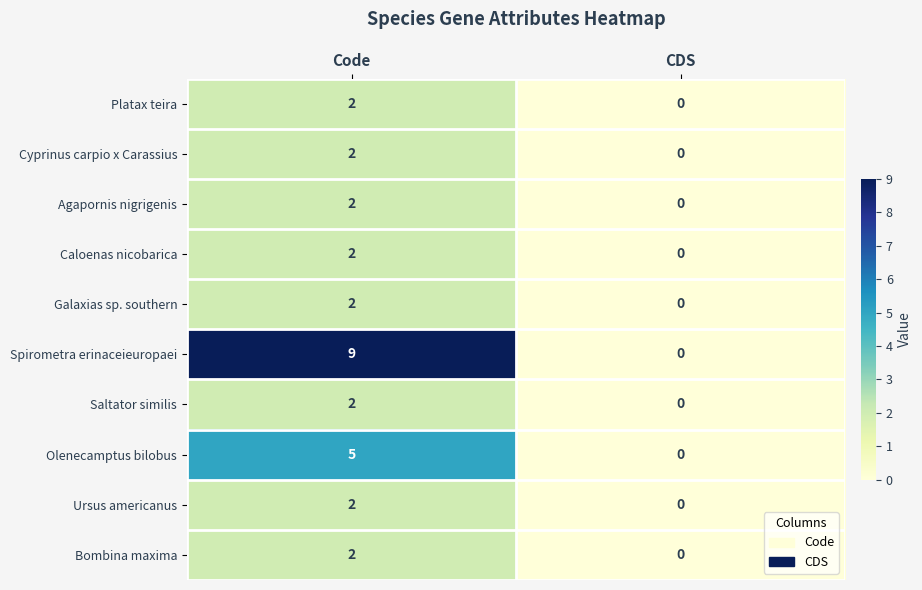

Reading right to left, list all the values displayed in this chart.

Platax teira: CDS=0	Code=2
Cyprinus carpio x Carassius: CDS=0	Code=2
Agapornis nigrigenis: CDS=0	Code=2
Caloenas nicobarica: CDS=0	Code=2
Galaxias sp. southern: CDS=0	Code=2
Spirometra erinaceieuropaei: CDS=0	Code=9
Saltator similis: CDS=0	Code=2
Olenecamptus bilobus: CDS=0	Code=5
Ursus americanus: CDS=0	Code=2
Bombina maxima: CDS=0	Code=2